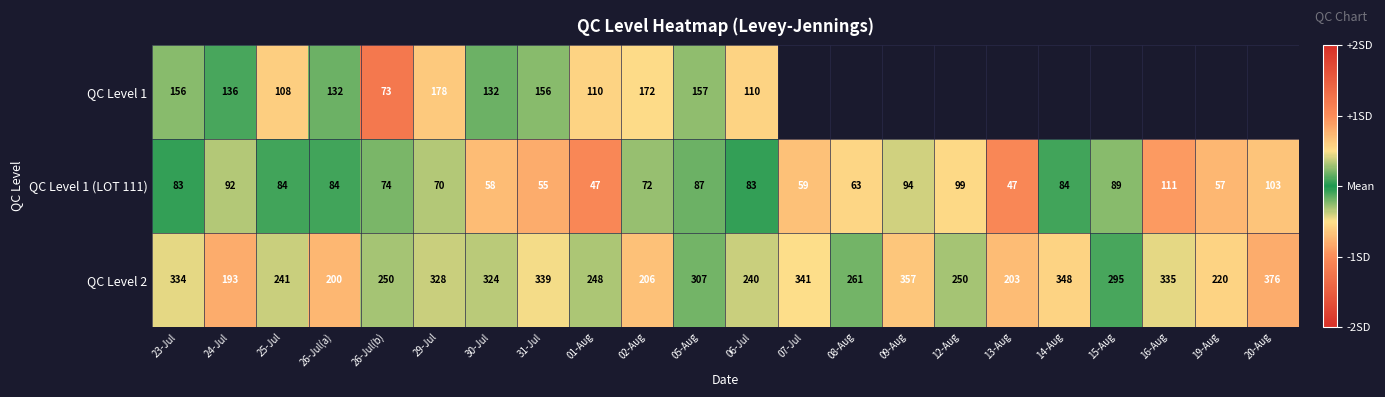

What is the total value across all series at 24-Jul?

421.0